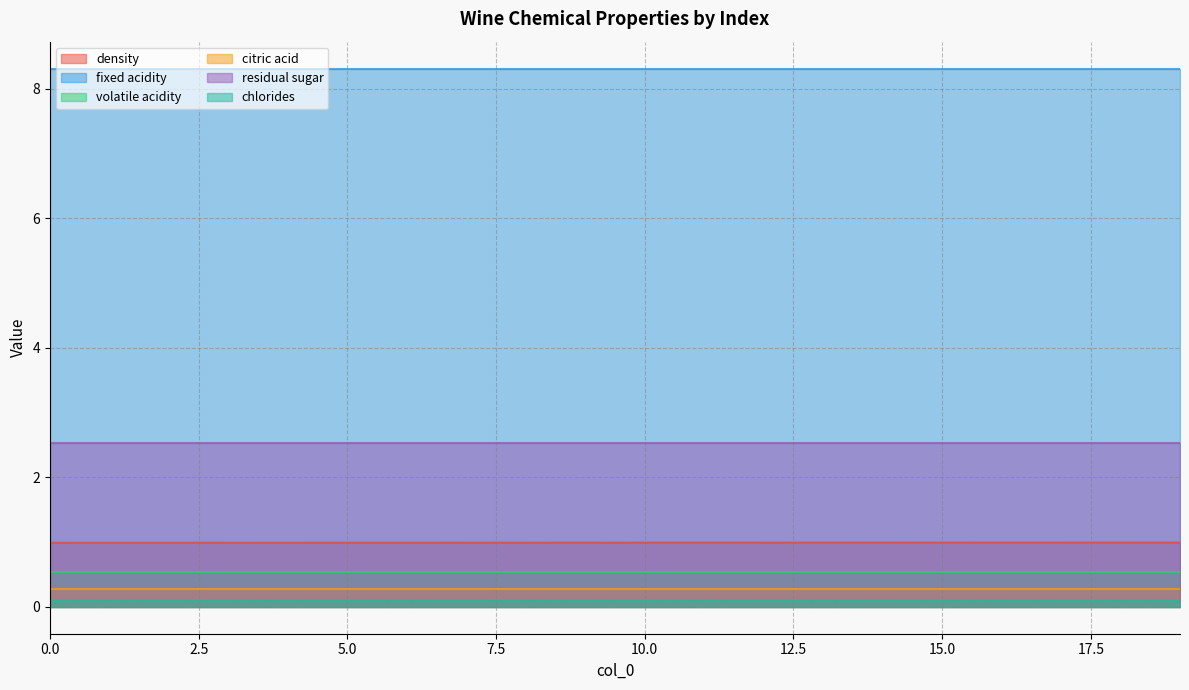

At which category is the sum across all series the highest?

19